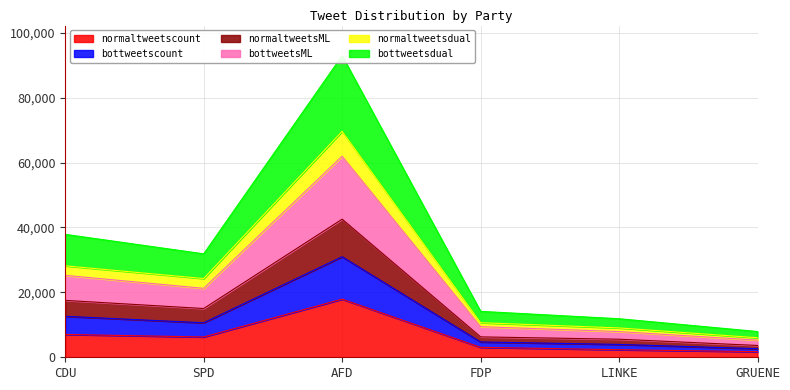

The bottweetsdual series shows 43506 at AFD. True or false?

False